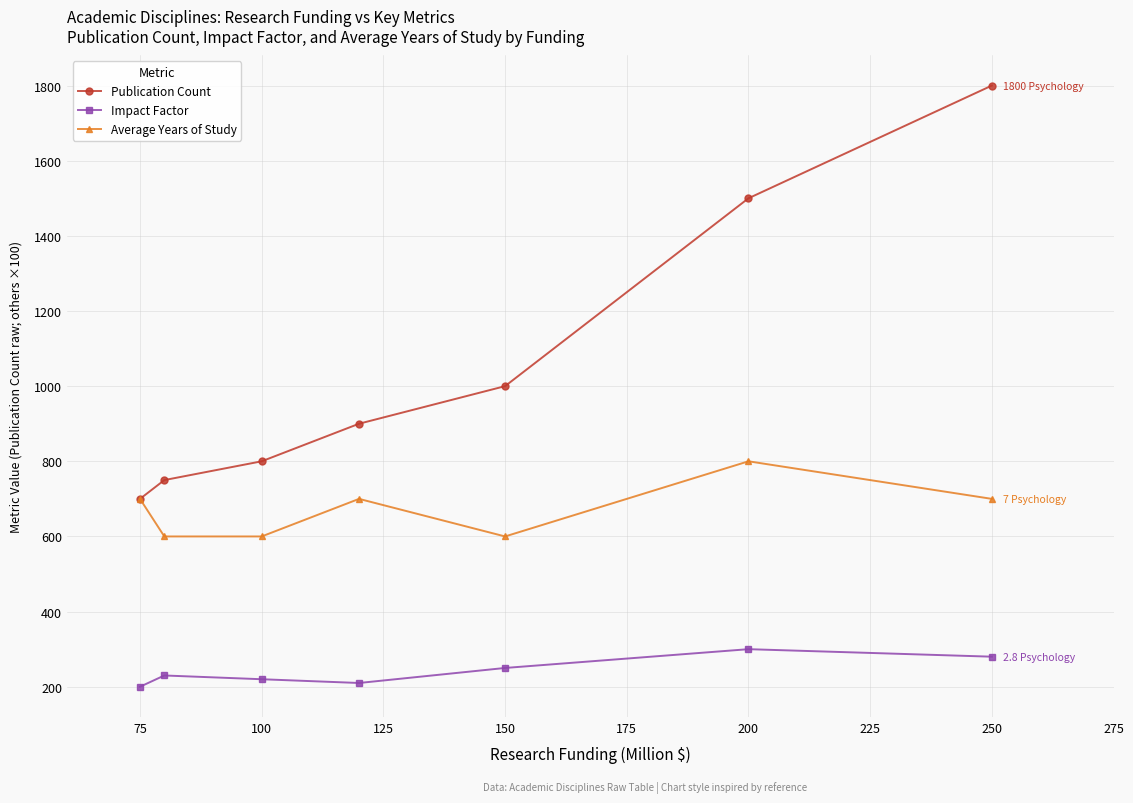

Which series has the widest spread of values?

Publication Count